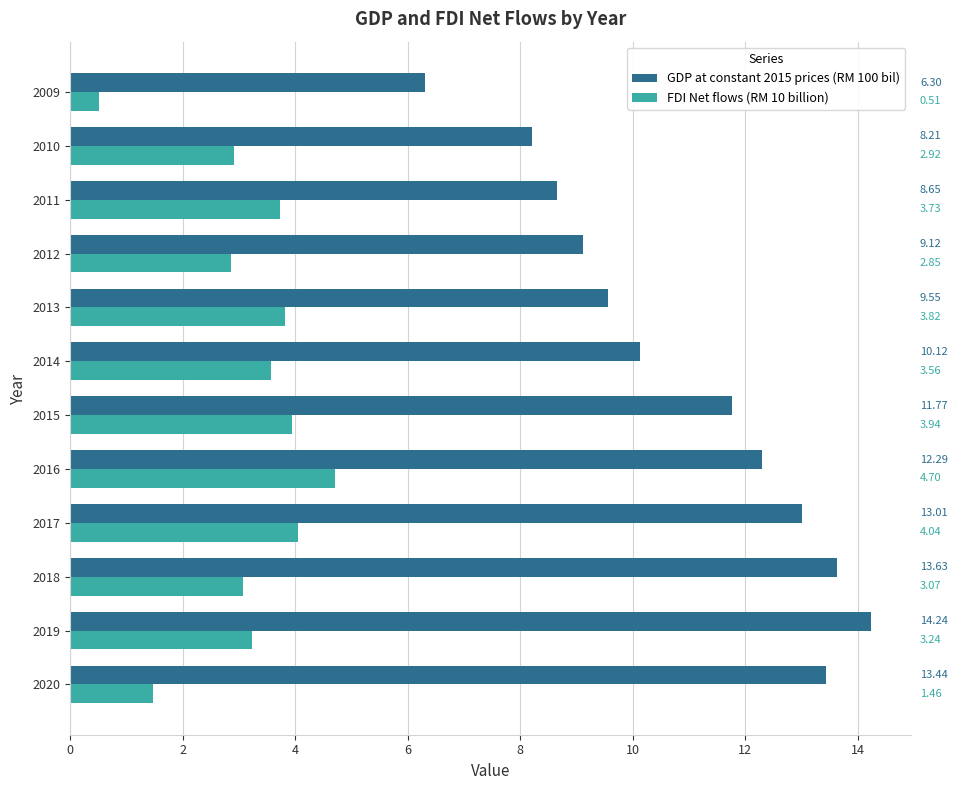

What is the difference between the maximum and minimum values in the FDI Net flows (RM 10 billion) series?

4.2